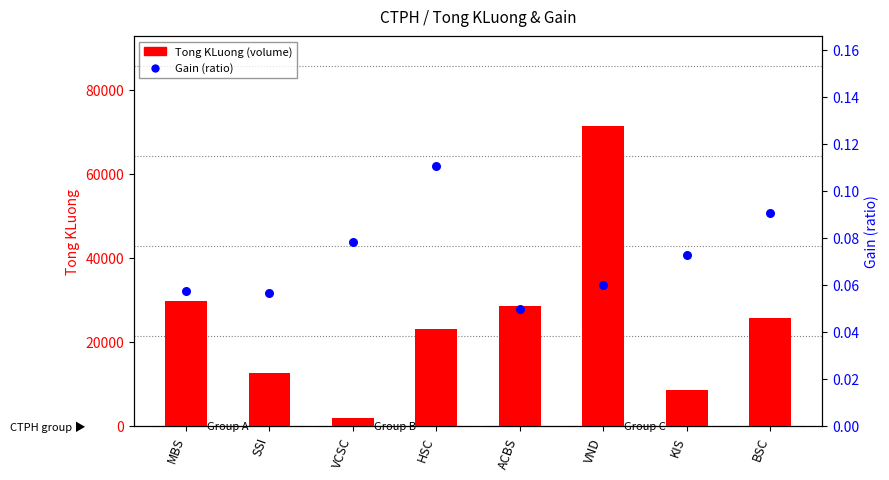

At how many categories does at least one series exceed 37041?

1